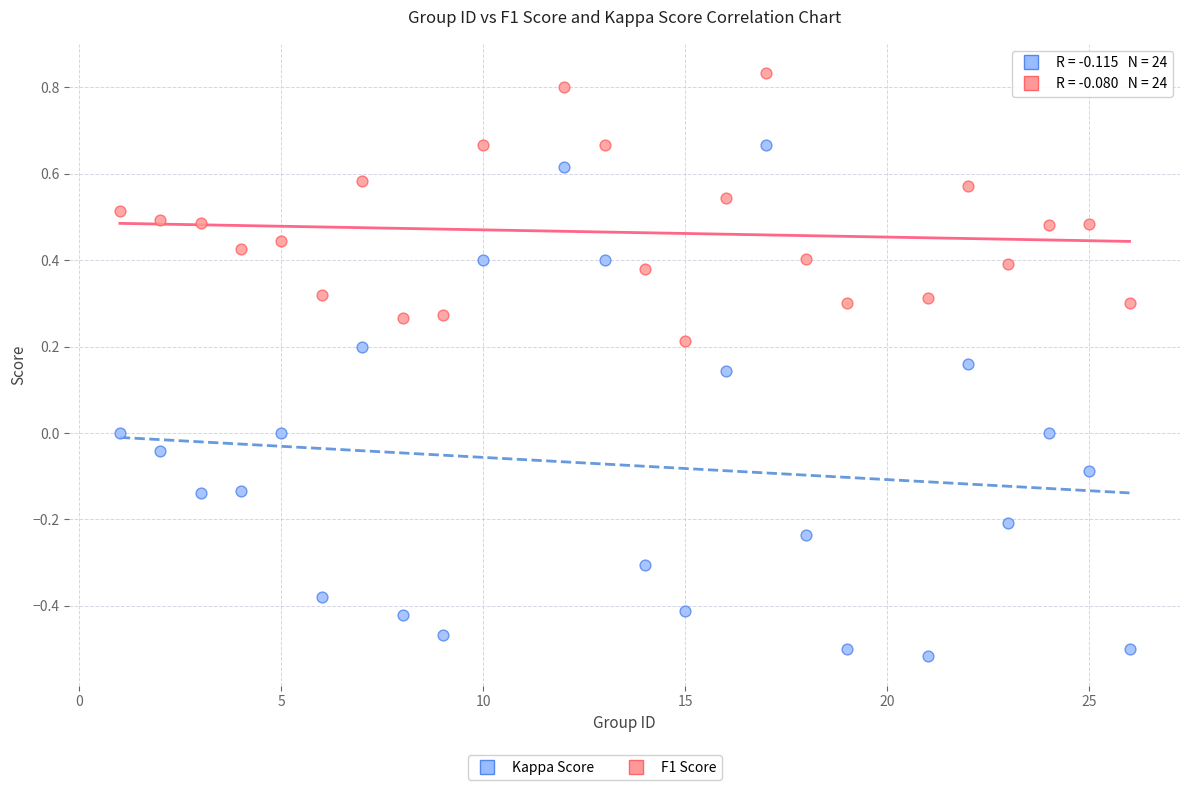

Across all data points, what is the range of Y values (max minus min)?

1.4